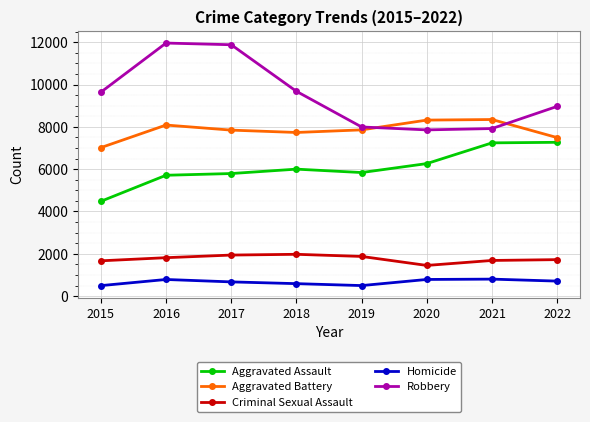

What is the smallest value displayed?

496